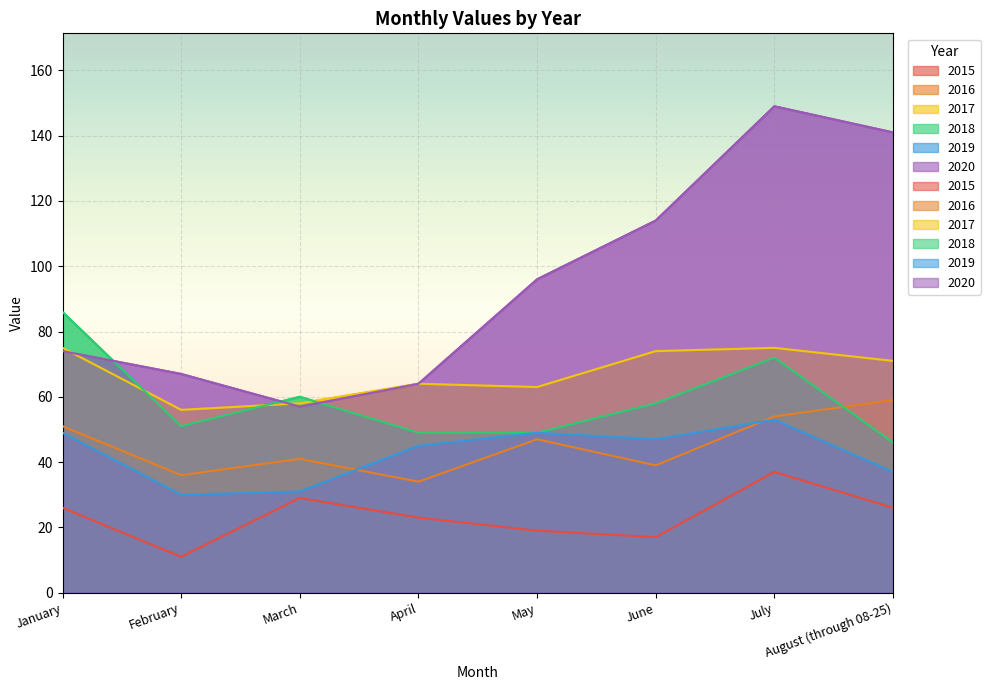

Between August (through 08-25) and June, which is larger?

August (through 08-25)